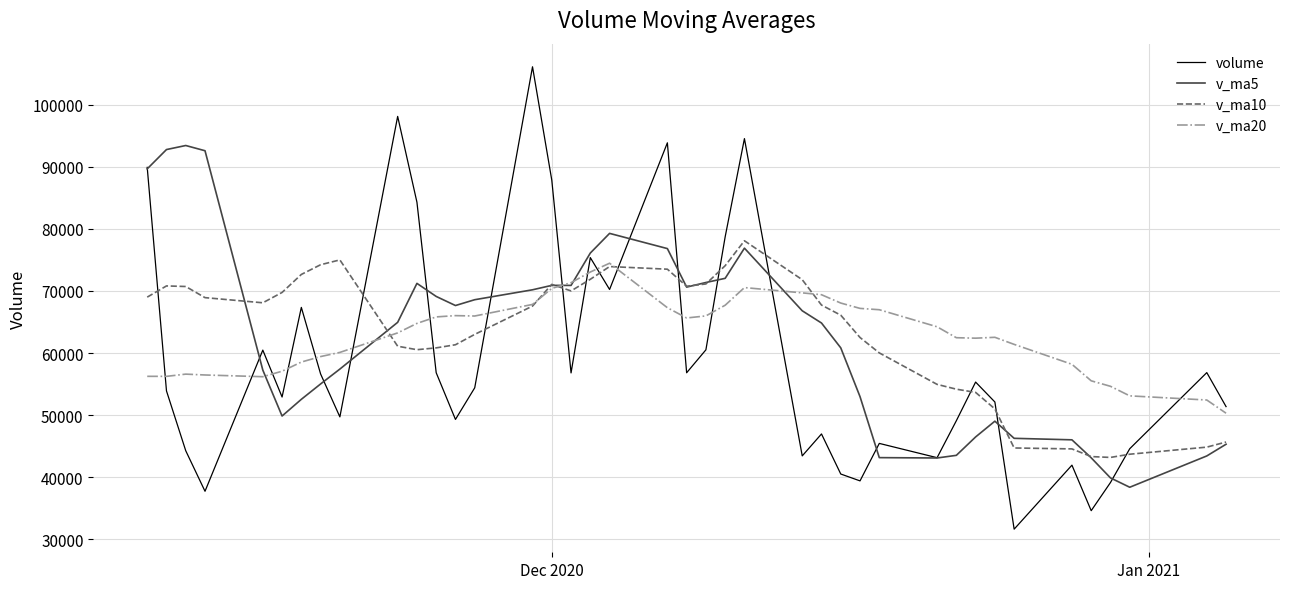

How many categories are shown in the chart?

40